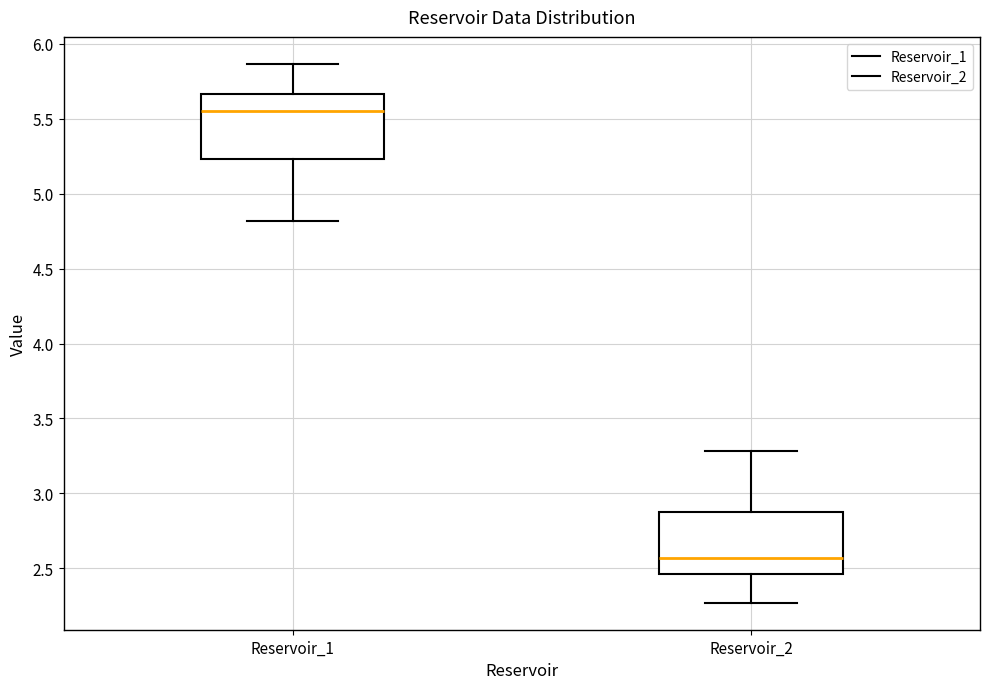

Reading left to right, transcribe this box plot: for each box, give where its median line is, the range the box spans, and where its two whiskers end, as read against the y-axis. The values are not printed on the chart, so give them approximately, as read against the axis.

Reservoir_1: median 5.55, box 5.25 to 5.65, whiskers 4.80 to 5.85
Reservoir_2: median 2.55, box 2.45 to 2.90, whiskers 2.25 to 3.30